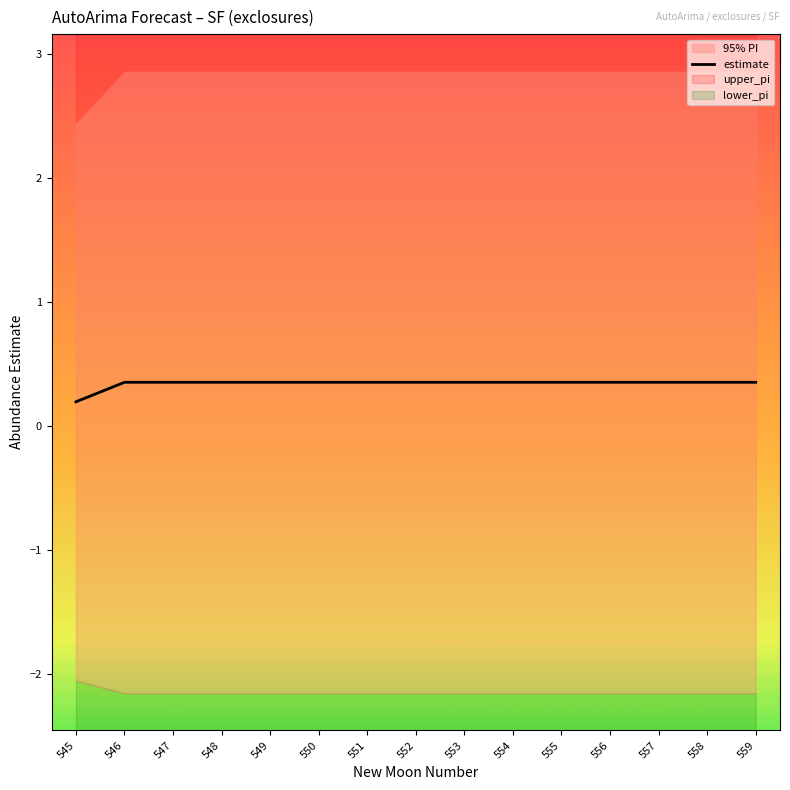

Does the chart have visible grid lines?

No